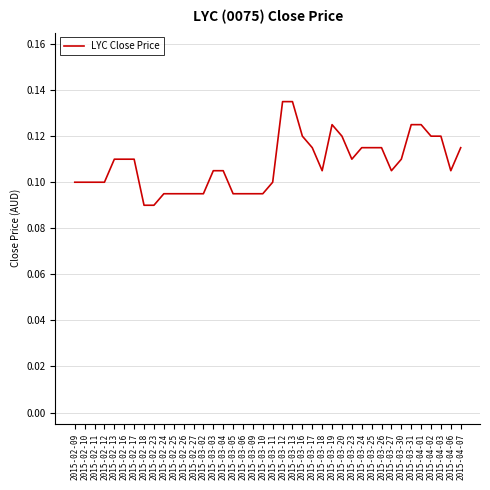

How many lines are shown in the chart?

1